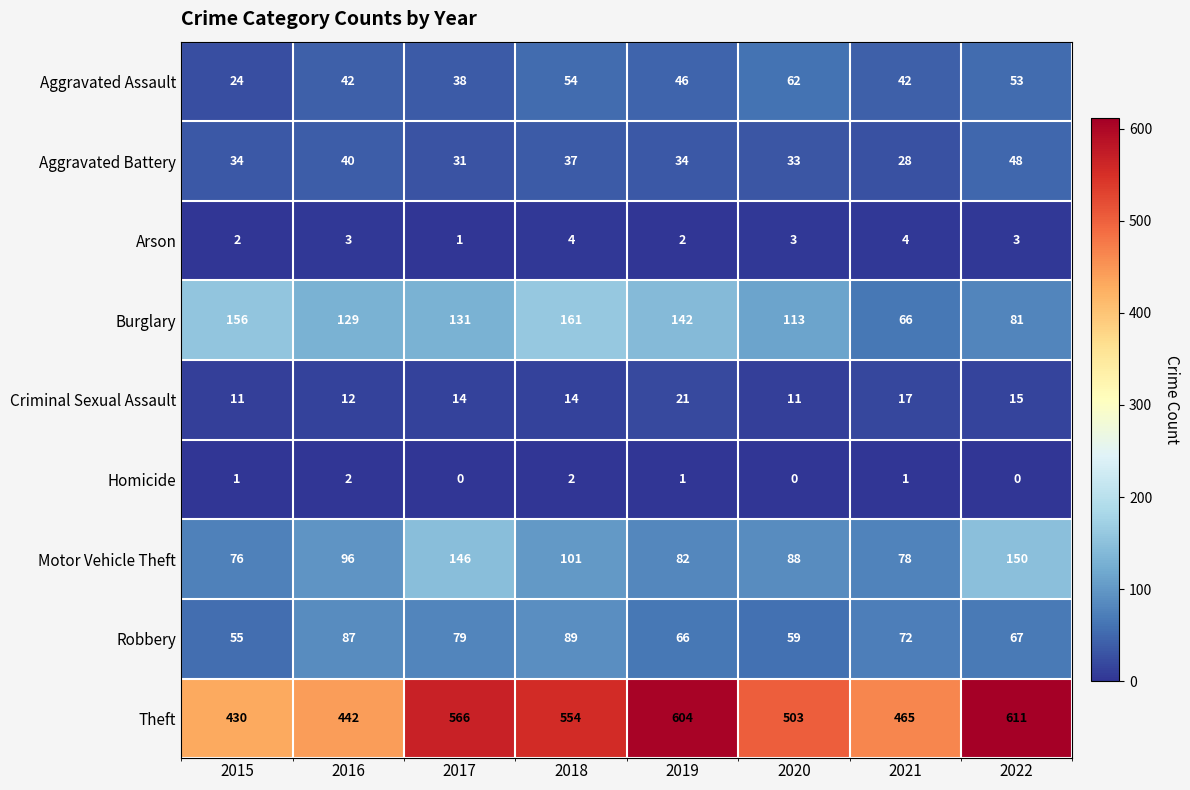

At which label is Theft closest to 520?

2020